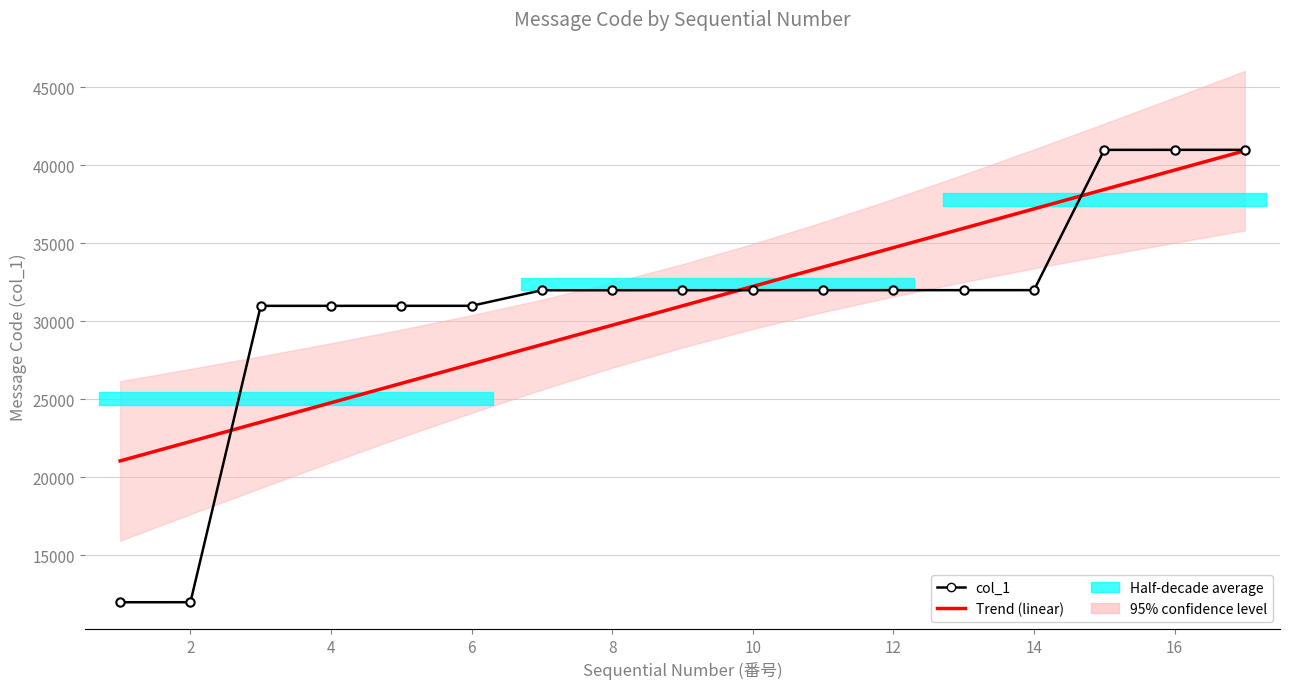

List the series in order of their peak value, highest first.

col_1, Trend (linear)